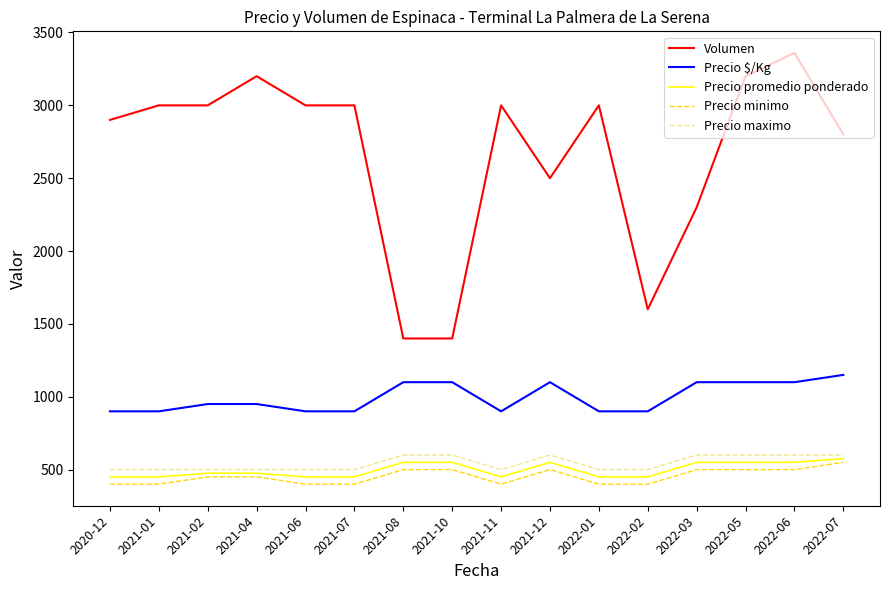

True or false: Precio maximo and Volumen cross at least once.

False